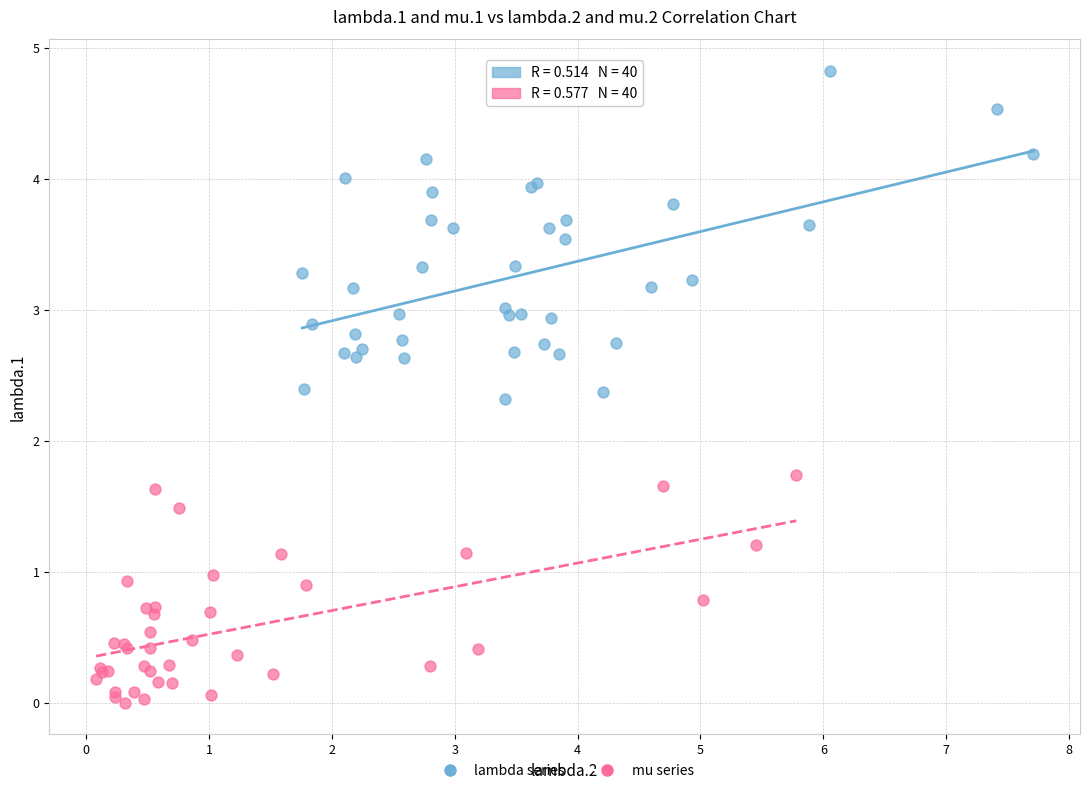

Which series contains the highest Y value?

lambda series